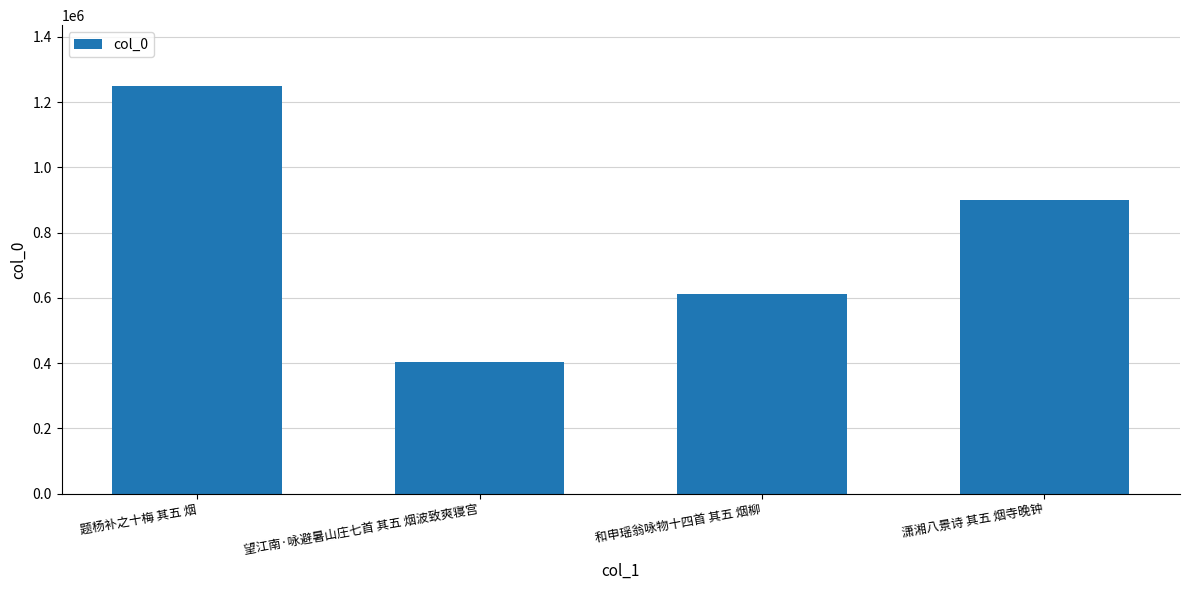

Where is the data nearest to the value 826382?

潇湘八景诗 其五 烟寺晚钟